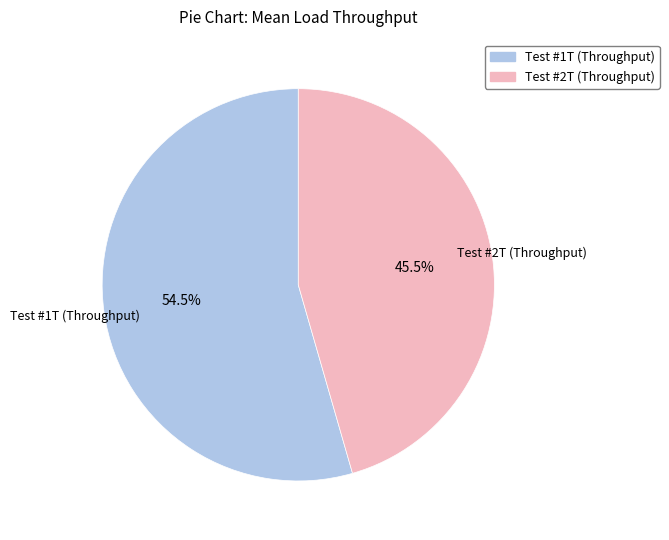

To the nearest percent, what is the difference between the Test #2T (Throughput) and Test #1T (Throughput) slice percentages?

9%